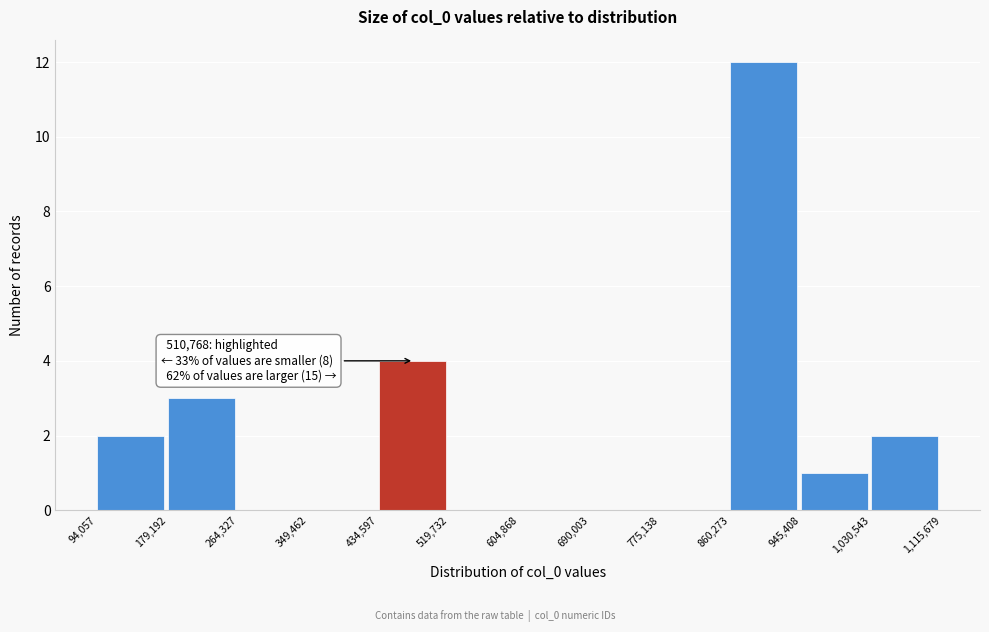

Which range on the x-axis has the tallest bar?

860,273 to 945,408